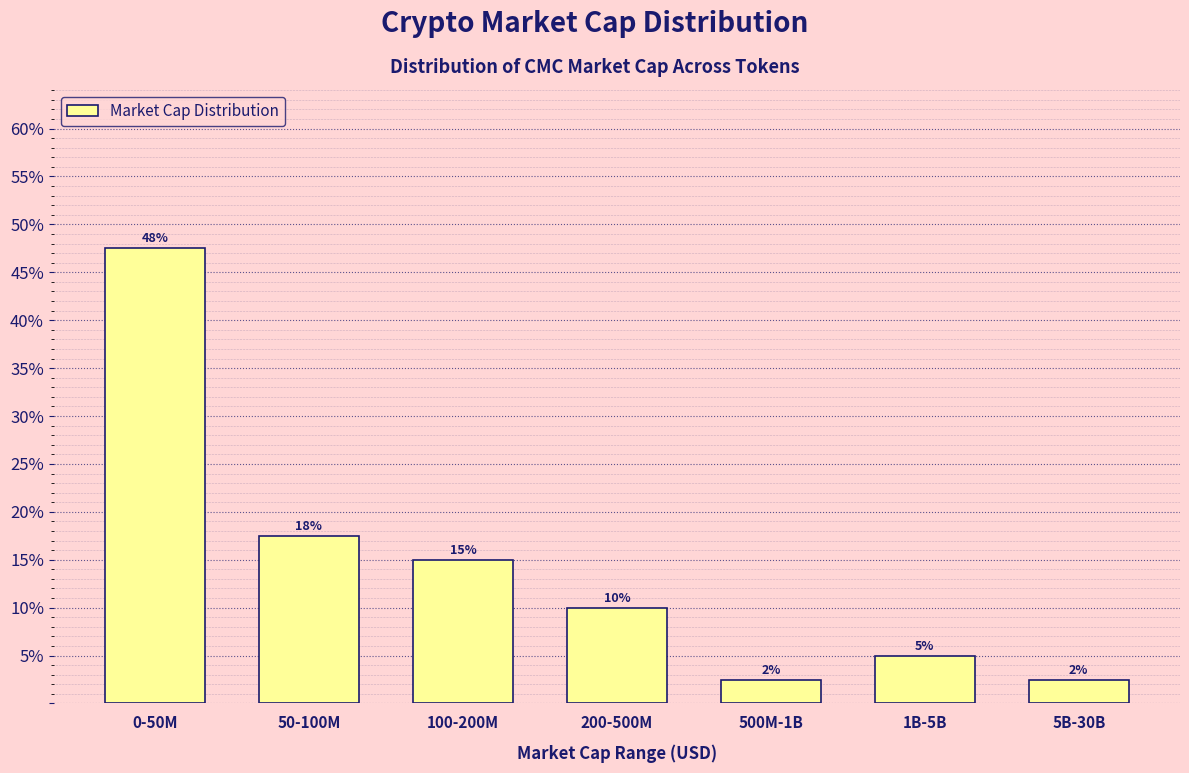

How many bars are there in total?

7